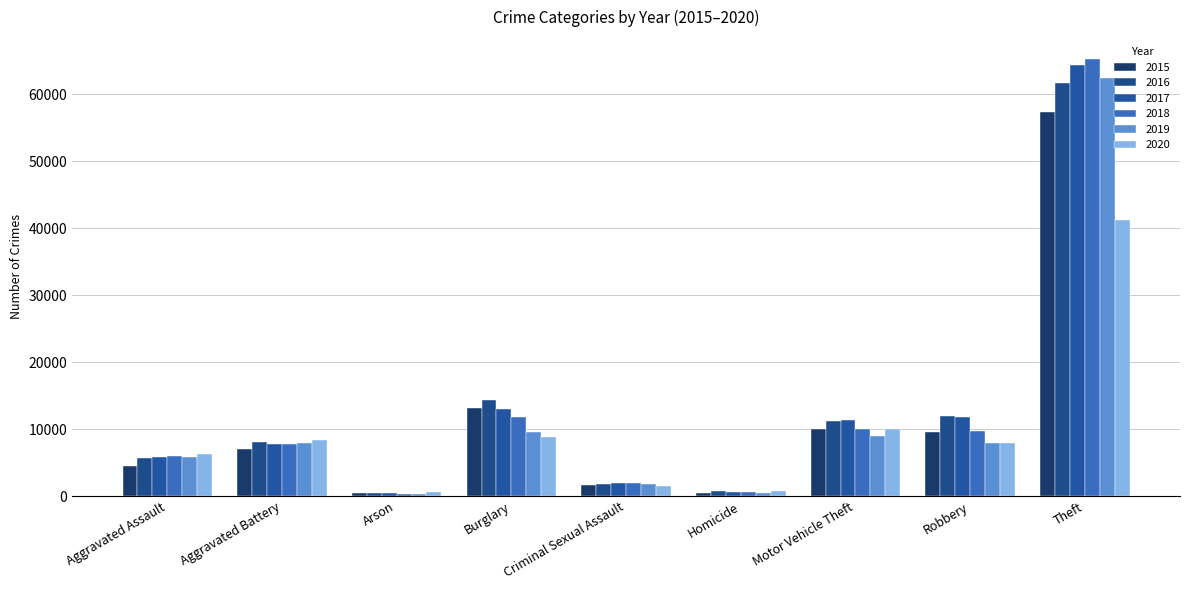

How many bars are there in each group?

6